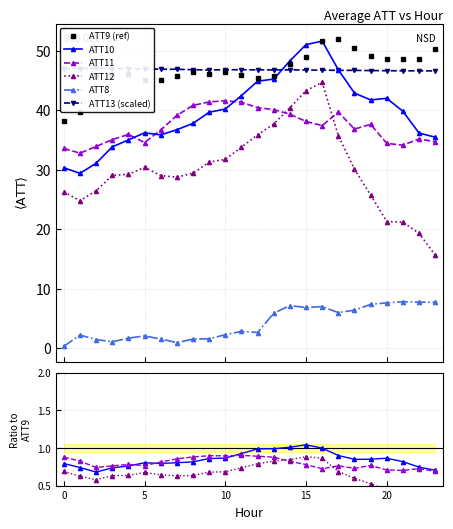

Is the value of ATT12 at 17 greater than the value of ATT10 at 17?

No